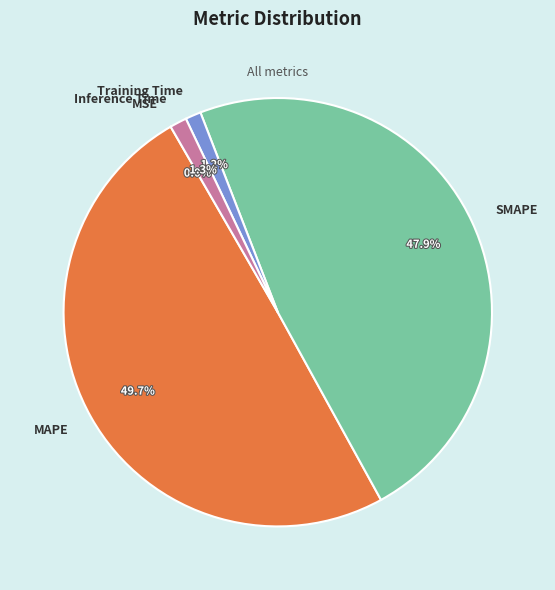

Which has a higher value, Training Time or MAPE?

MAPE